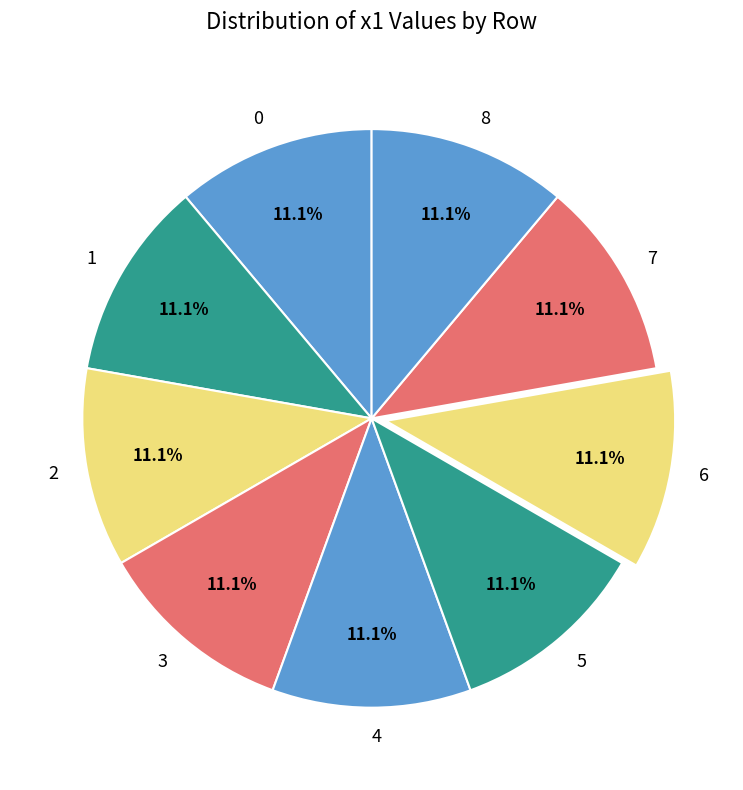

To the nearest percent, what portion does 1 represent?

11%